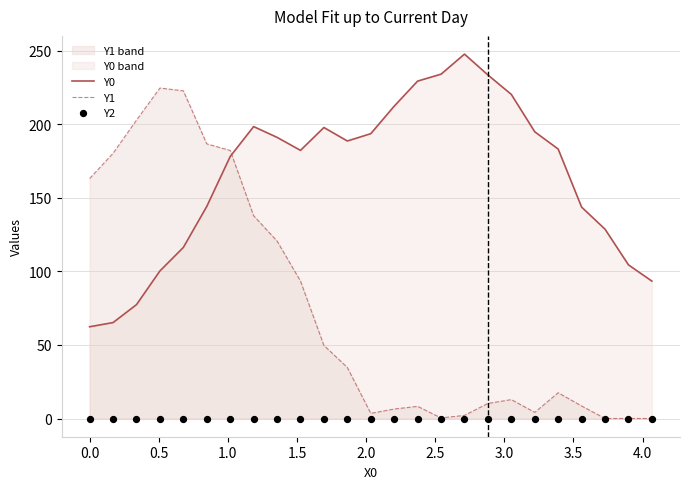

At how many categories does at least one series exceed 66?

25